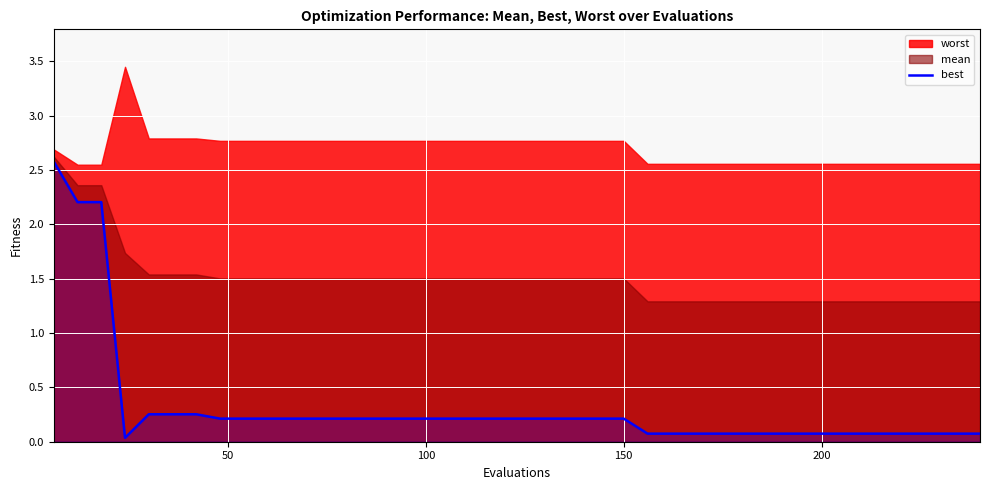

What is the difference between the maximum and second lowest values?

2.5